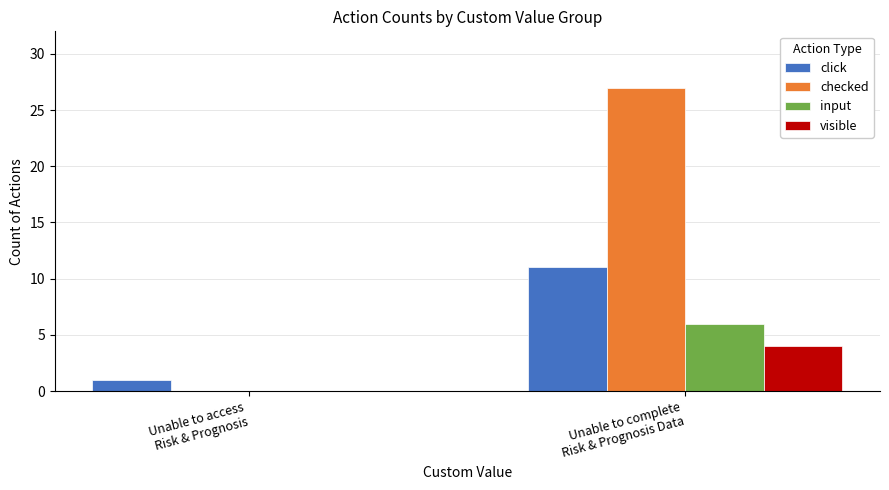

What is the sum of the checked values at Unable to complete
Risk & Prognosis Data and Unable to access
Risk & Prognosis?

27